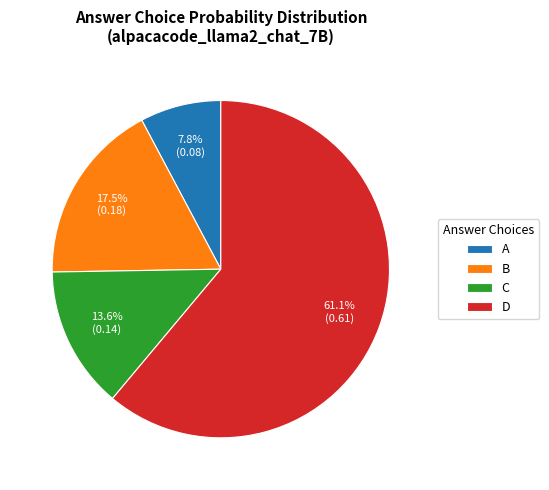

What is the total percentage of D and C?

74.7%